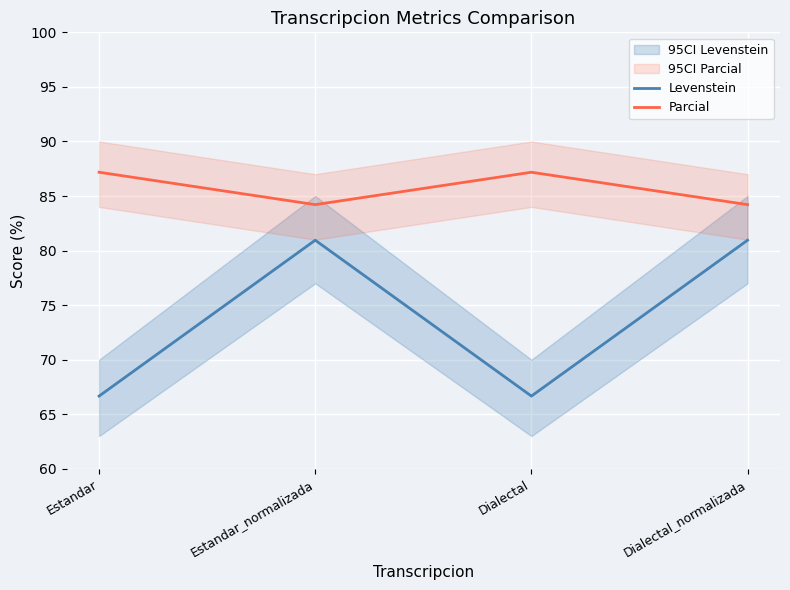

What is the total value across all series at Estandar?

153.8